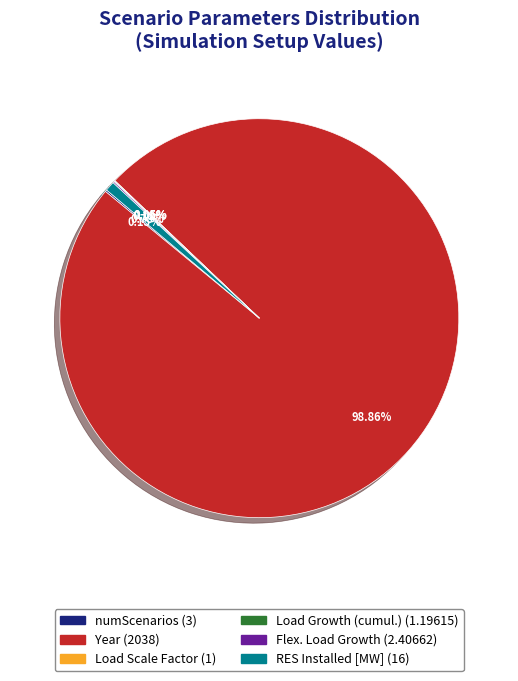

Is there any slice that represents more than half of the pie?

Yes